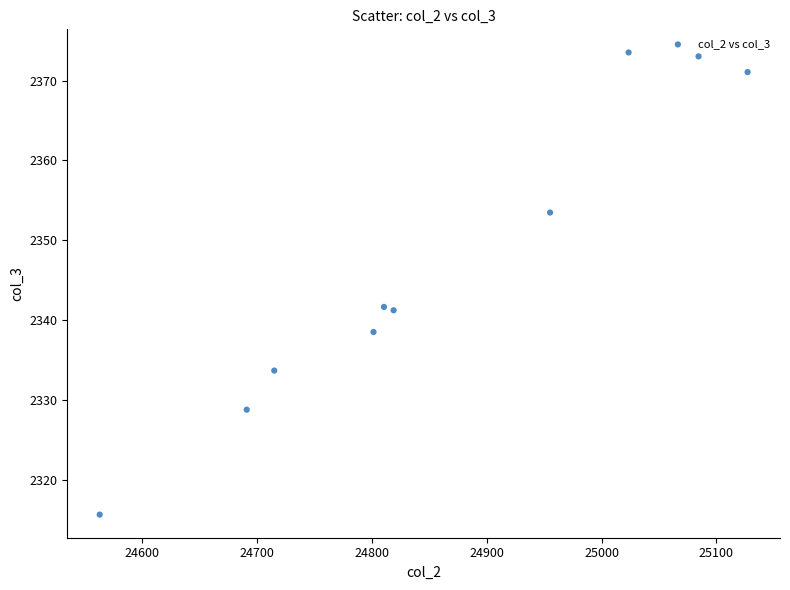

What is the range of X values (max minus min)?

564.1